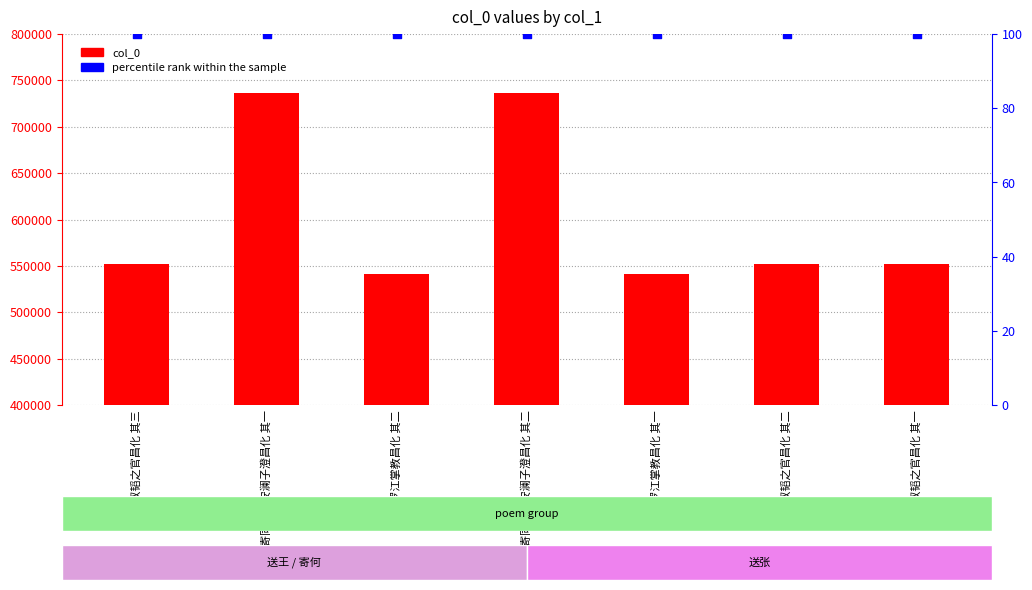

Which series has the largest total across all categories?

col_0